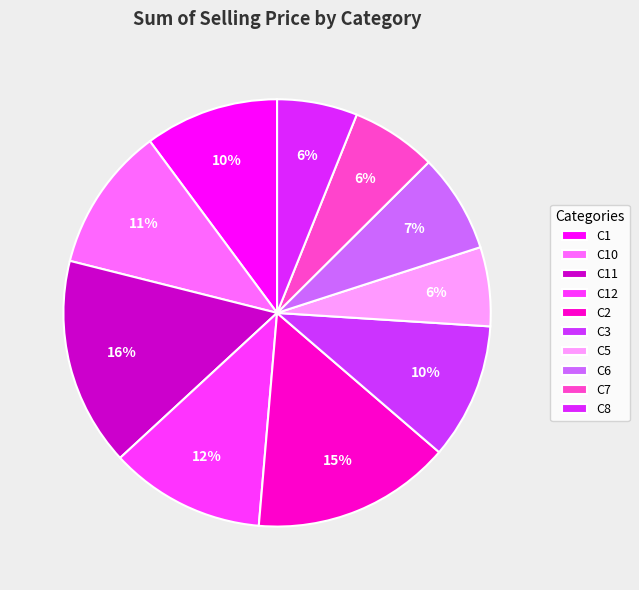

Count the number of slices in the pie.

10